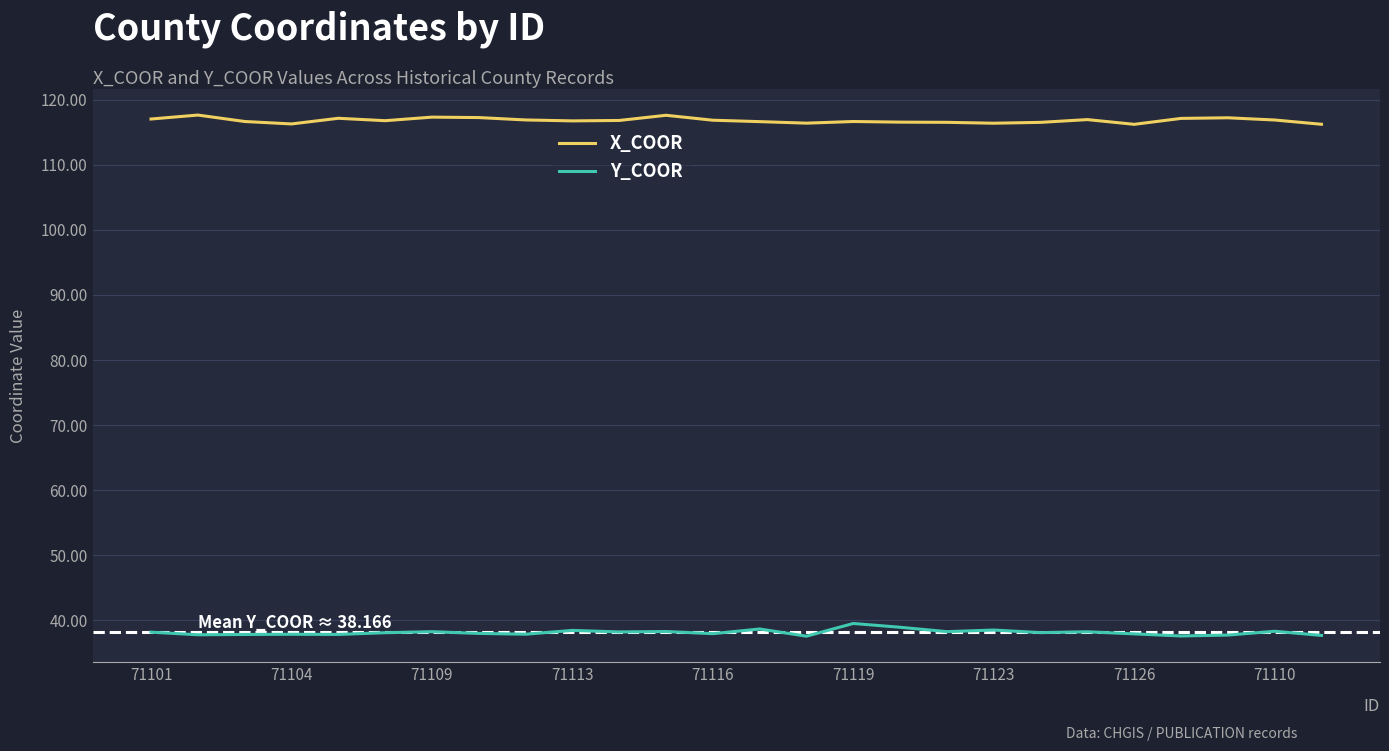

What is the difference between the maximum and minimum values in the Y_COOR series?

2.0